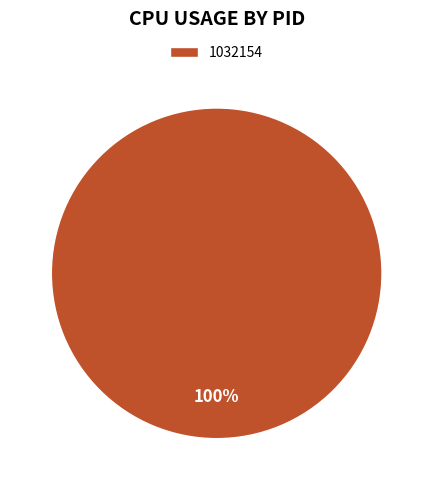

Count the number of slices in the pie.

1